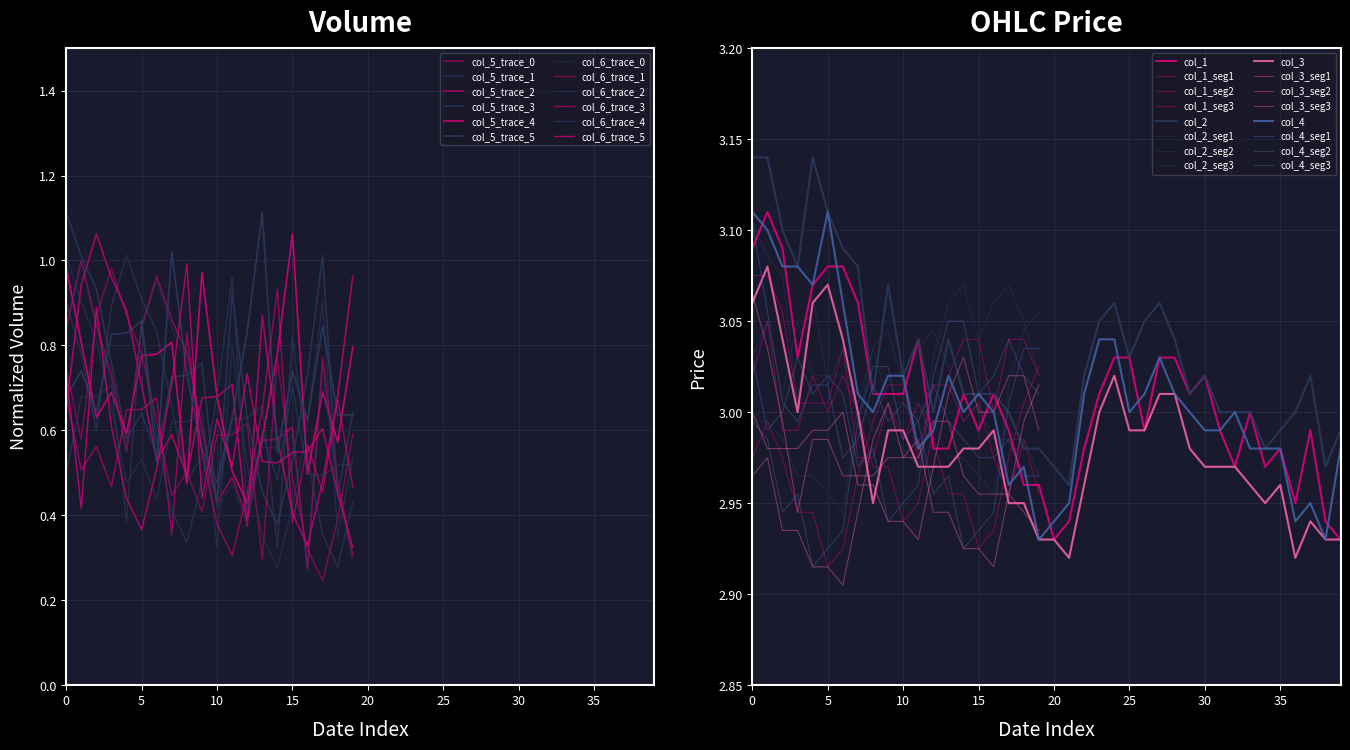

The value of col_3 at 20201022 is 3.0. True or false?

True